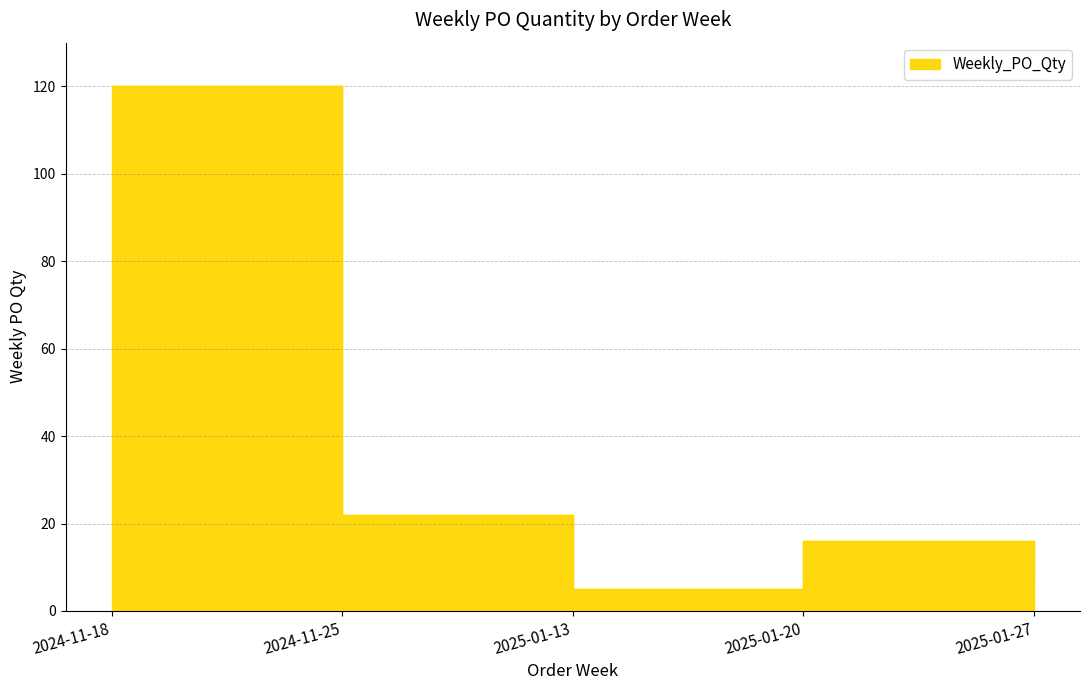

How many data points are above 16?

2